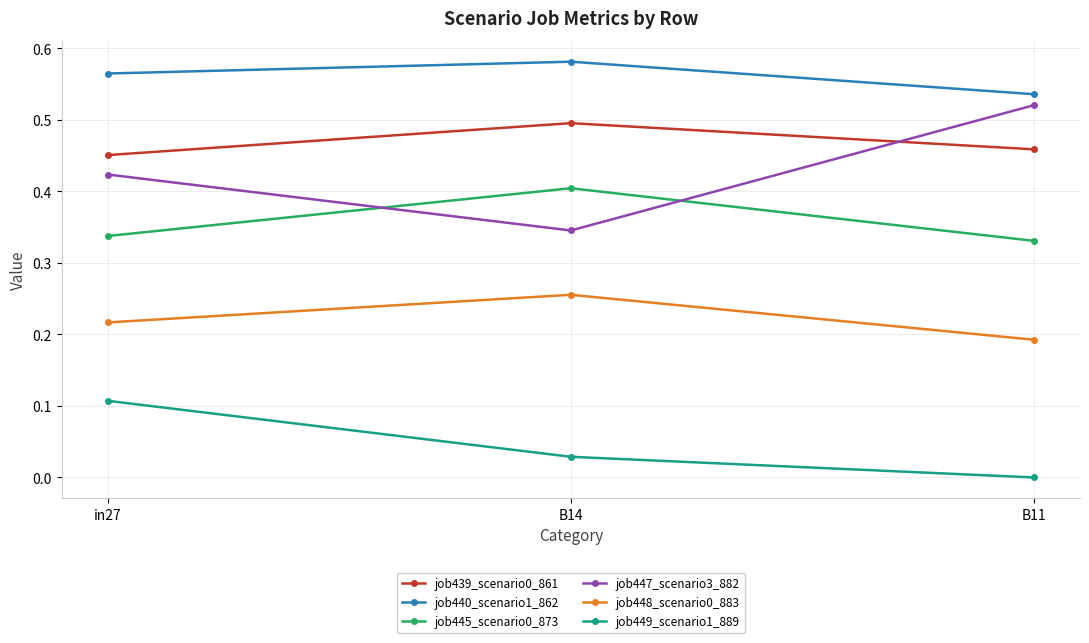

Rank the categories by job448_scenario0_883 value from lowest to highest.

B11, in27, B14